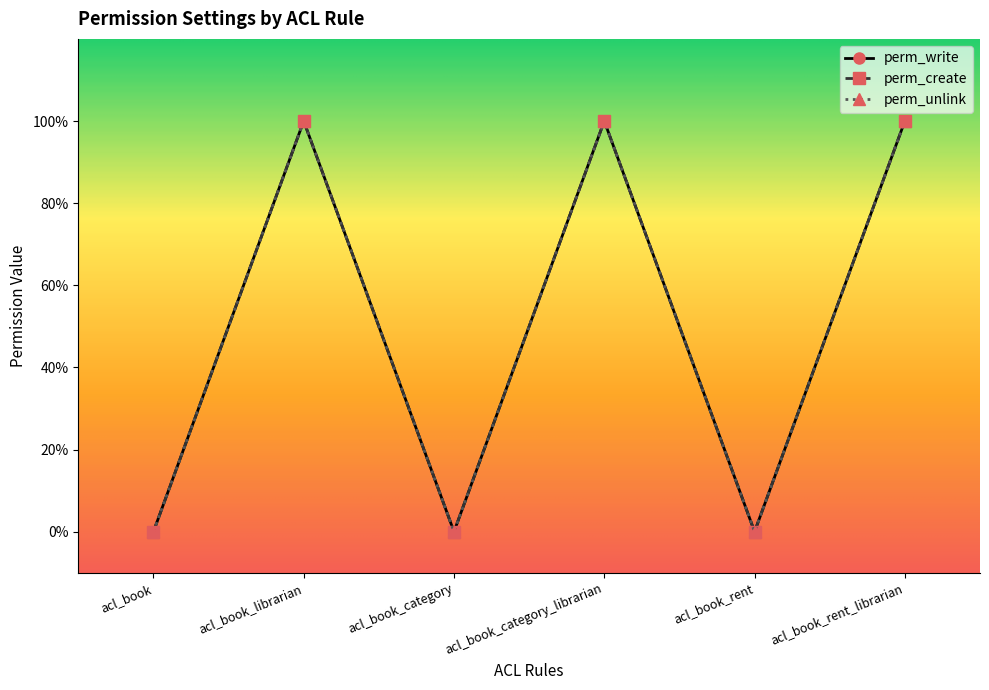

Is this an area chart (filled region under the line)?

No